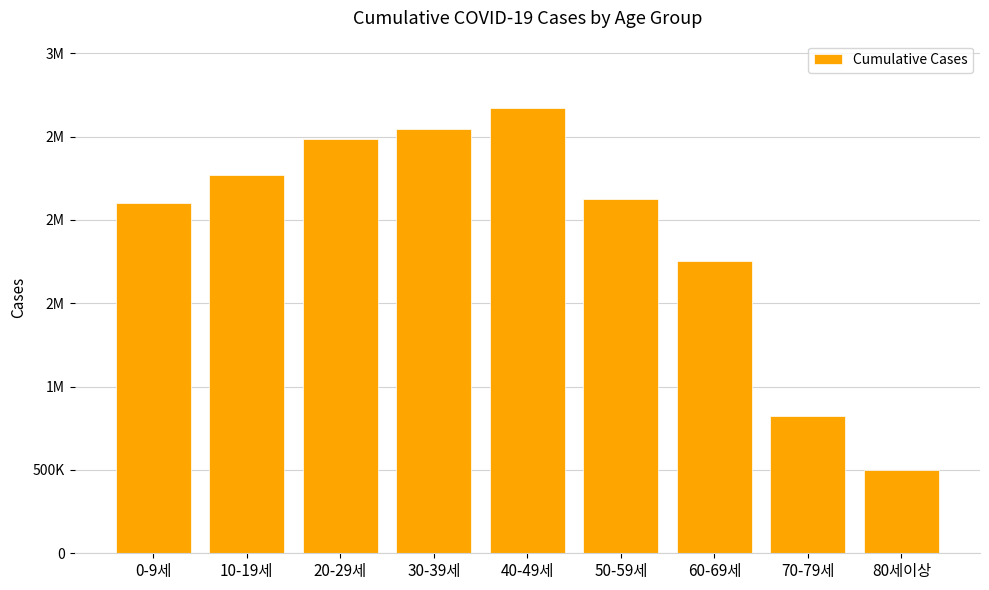

Are the bars horizontal?

No